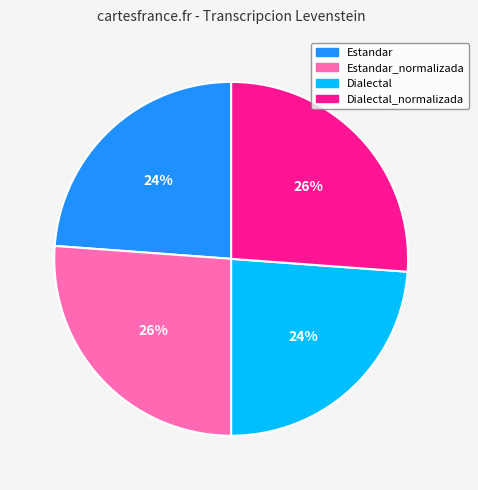

To the nearest percent, what is the difference between the largest and smallest slice percentages?

2%